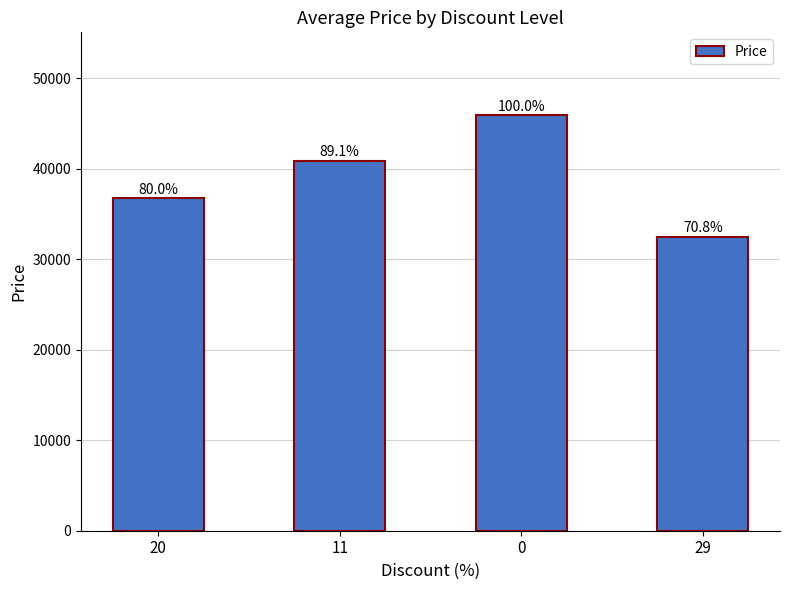

Which has a higher value, 11 or 20?

11